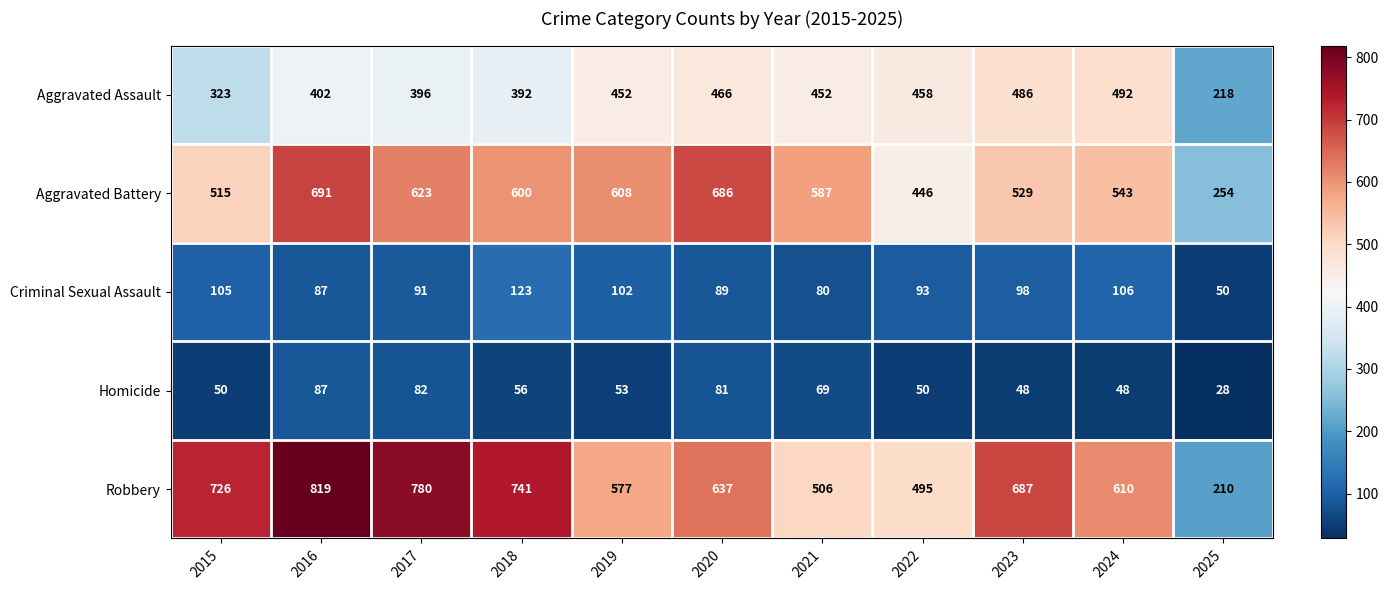

Which series changed the most between 2015 and 2025?

Robbery